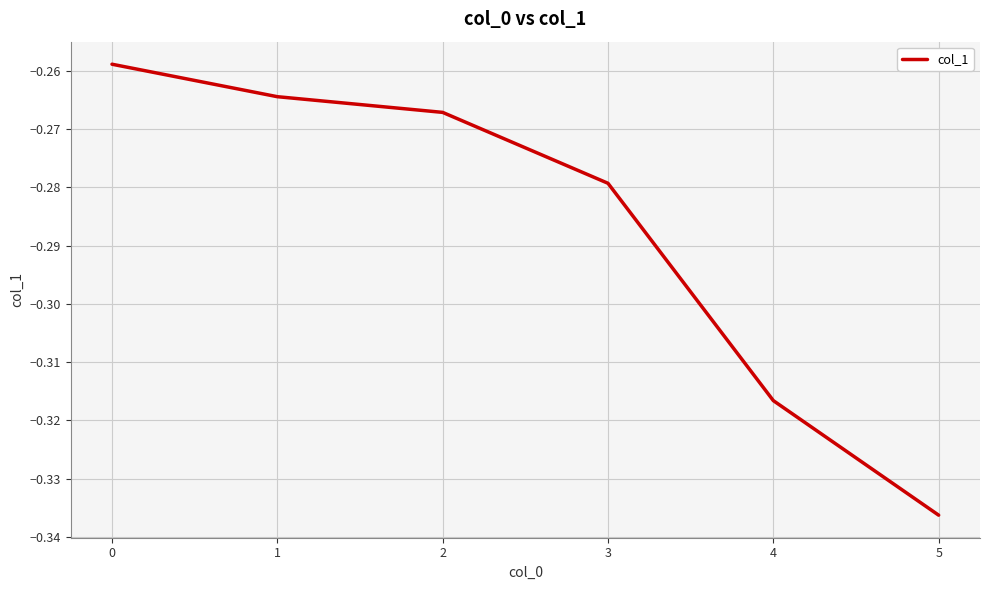

Between 4 and 5, which is larger?

4